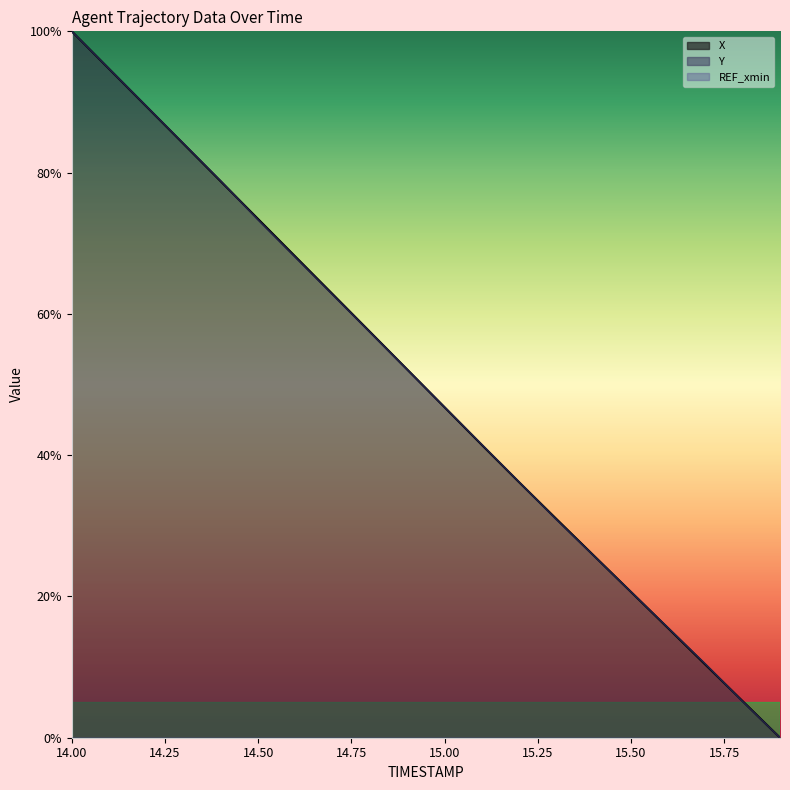

Is it true that Y equals 25.8 at 15.4?

True